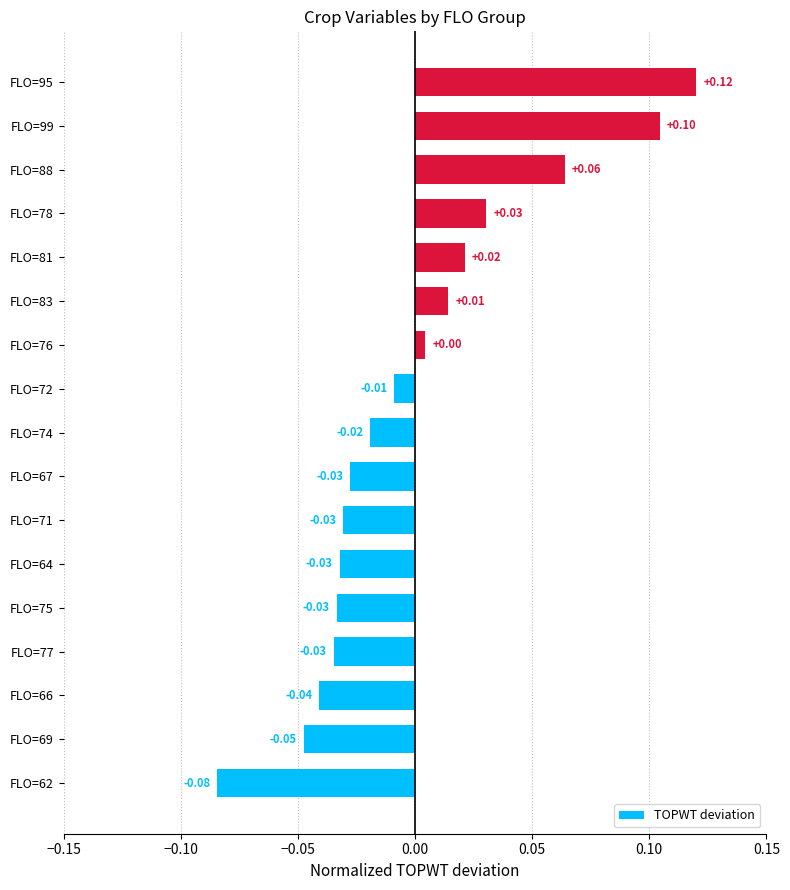

Which has a higher value, FLO=78 or FLO=76?

FLO=78